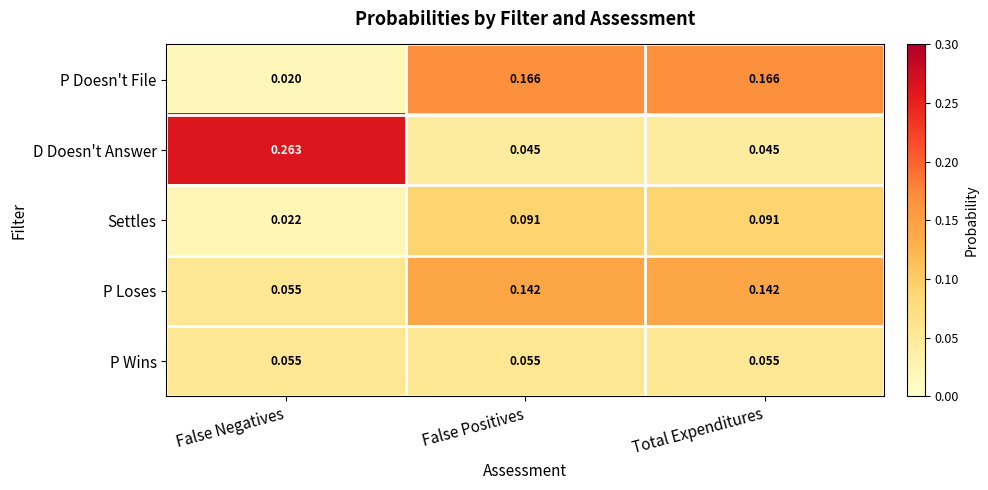

Which series has the largest total across all categories?

D Doesn't Answer